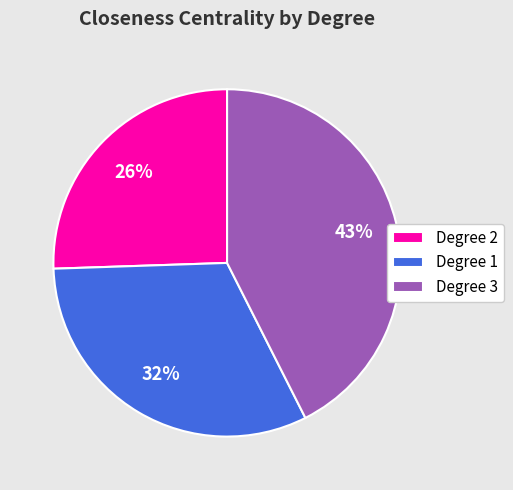

To the nearest percent, what is the combined percentage of Degree 1 and Degree 2?

57%